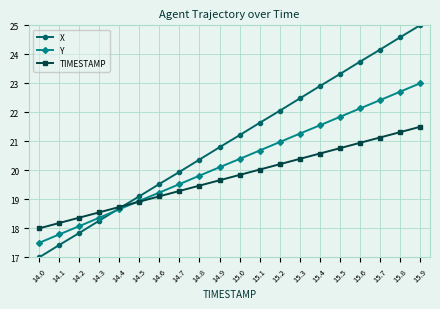

How many series are shown in this chart?

3